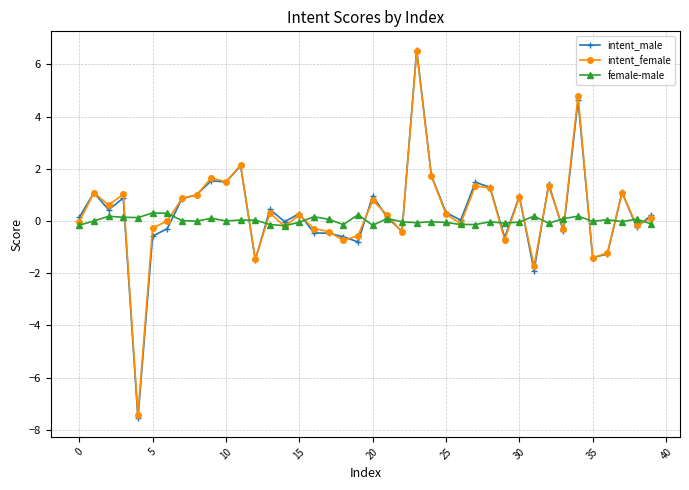

True or false: intent_female has more than 0 interior local peaks.

True